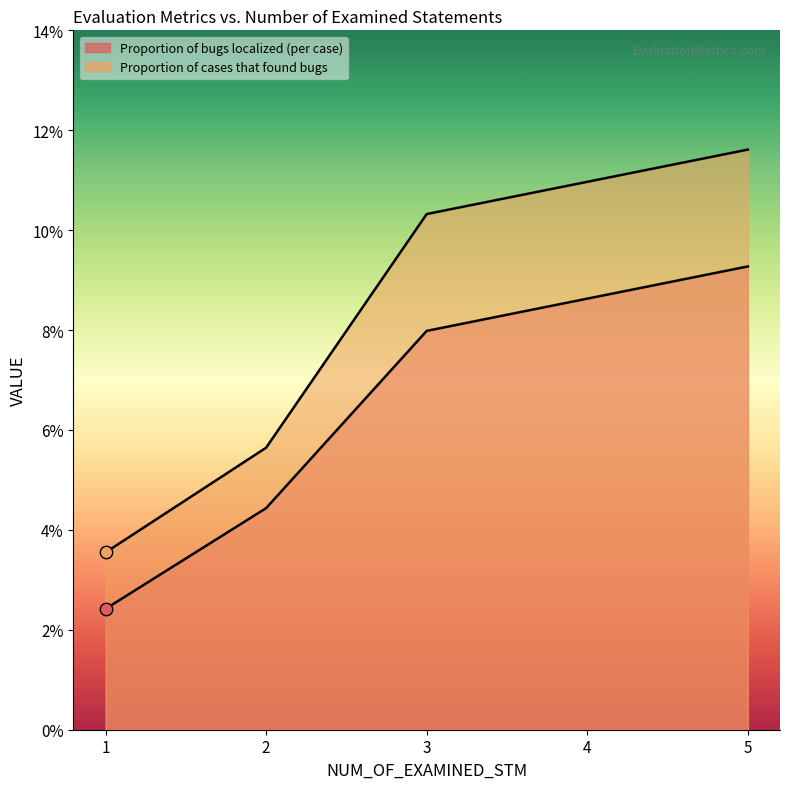

Which series has the largest Y range (max minus min)?

Proportion of cases that found bugs